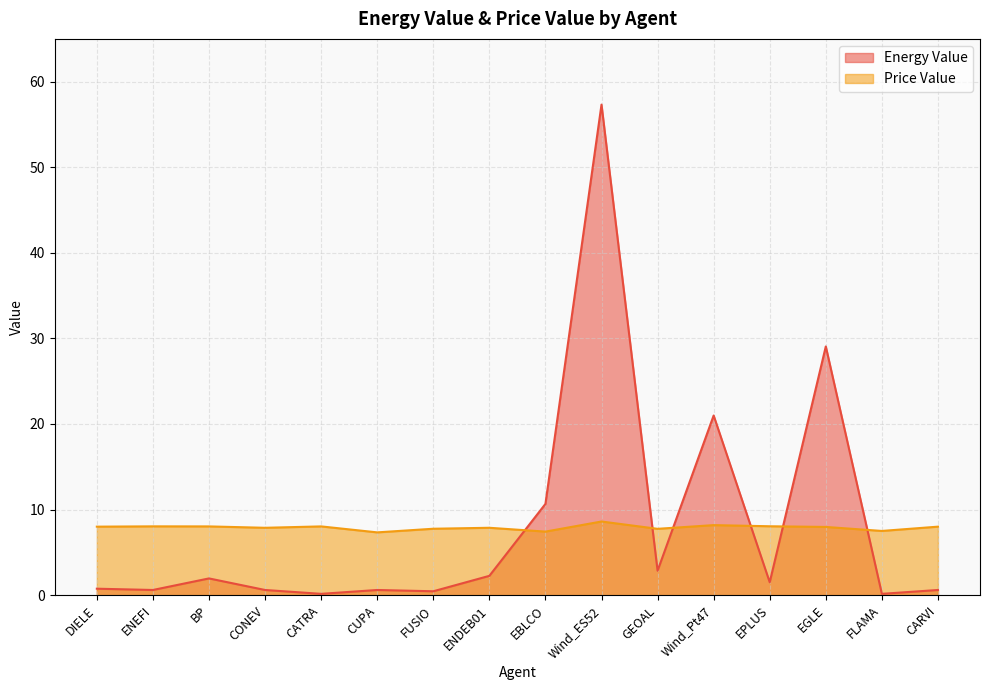

How many interior local valleys does the Price Value series have?

5